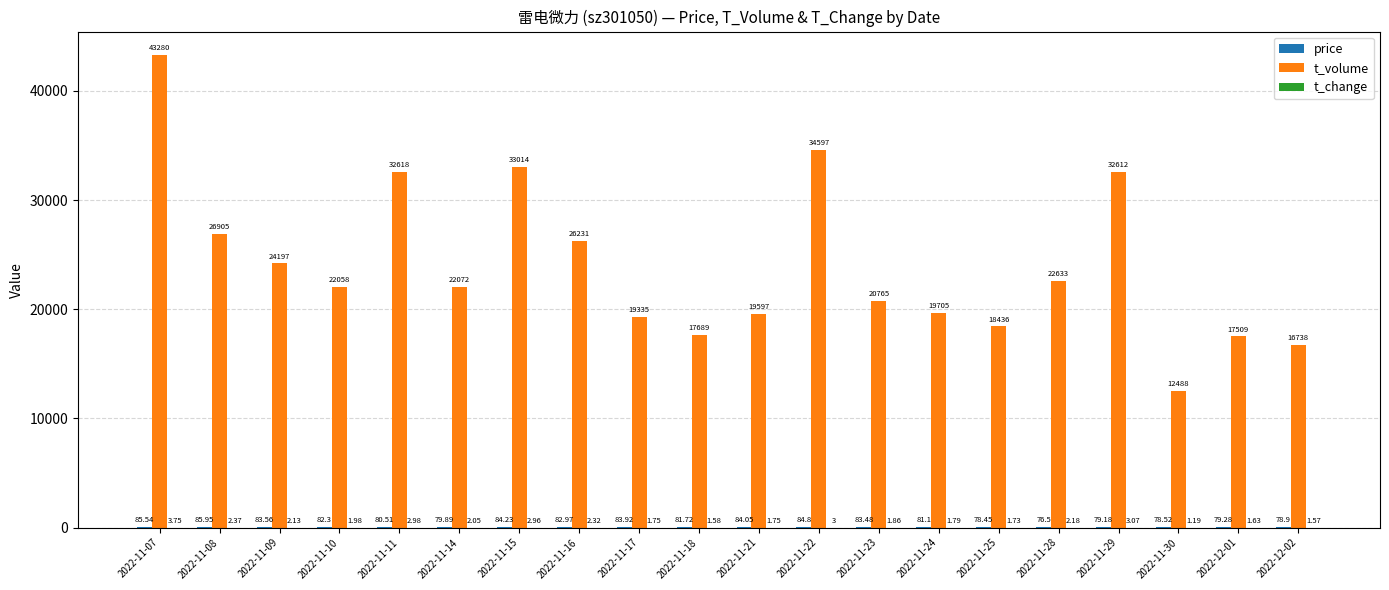

What is the average value of the t_volume series?

24124.0